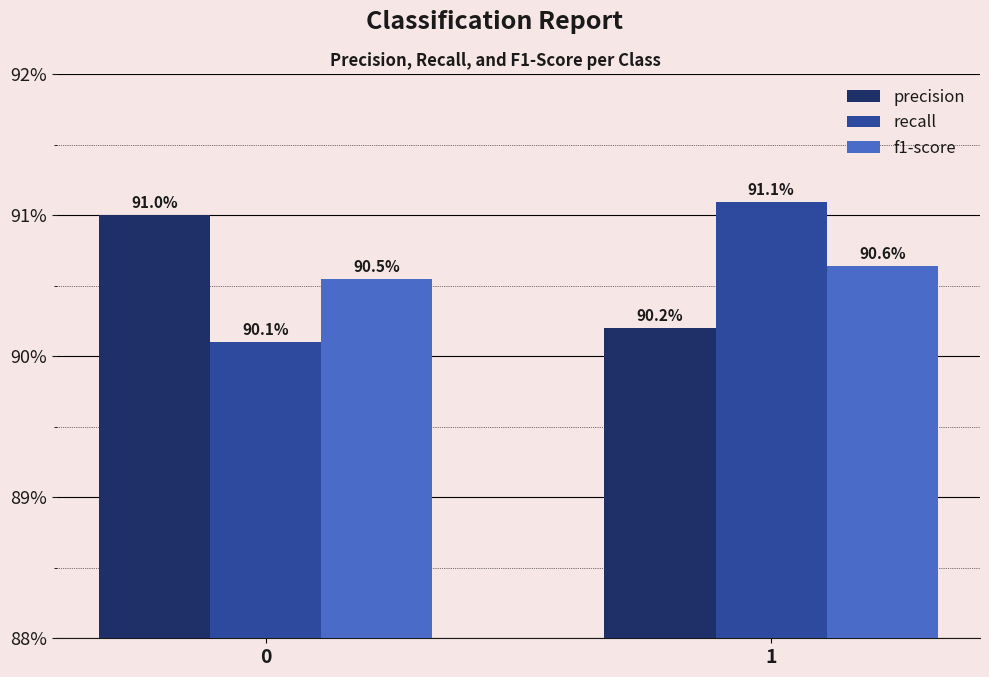

Does the chart contain stacked bars?

No